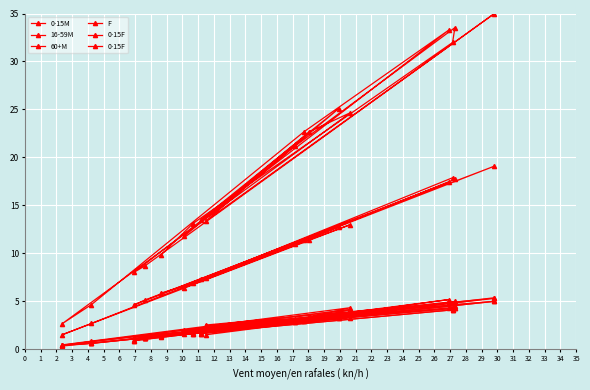

Which series has the widest spread of values?

F